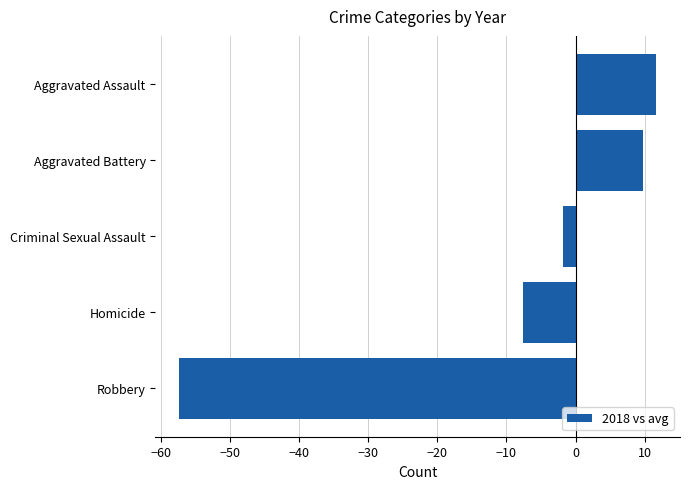

What is the difference between the maximum and minimum values?

69.0